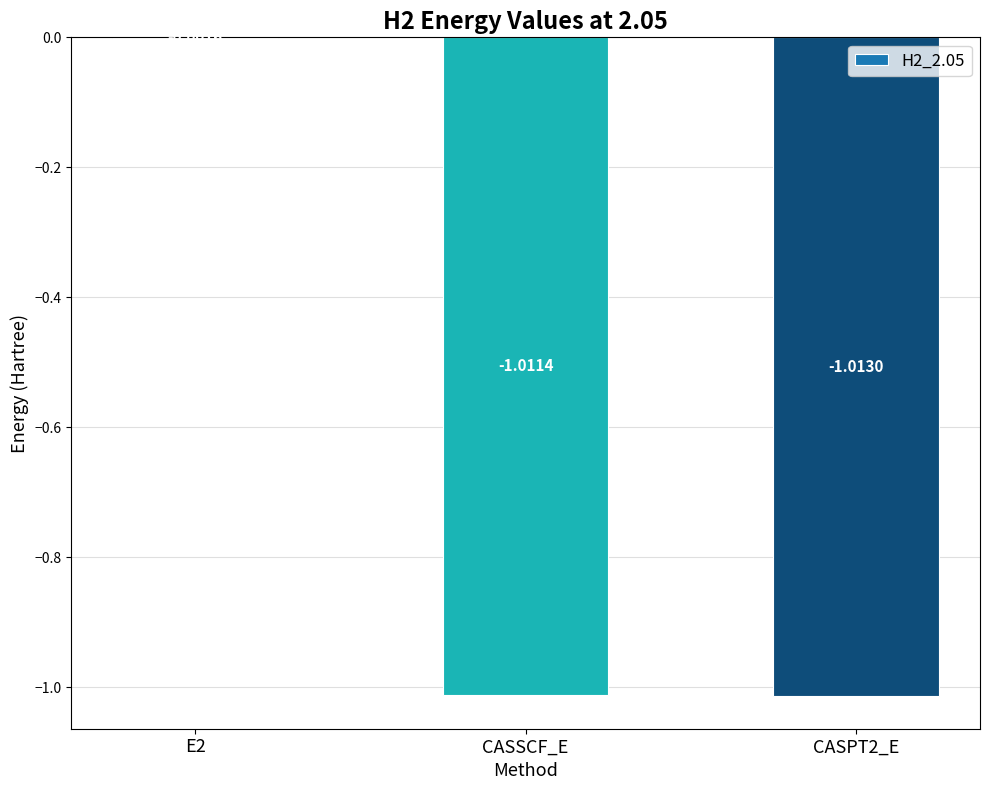

Which has a higher value, CASSCF_E or E2?

E2